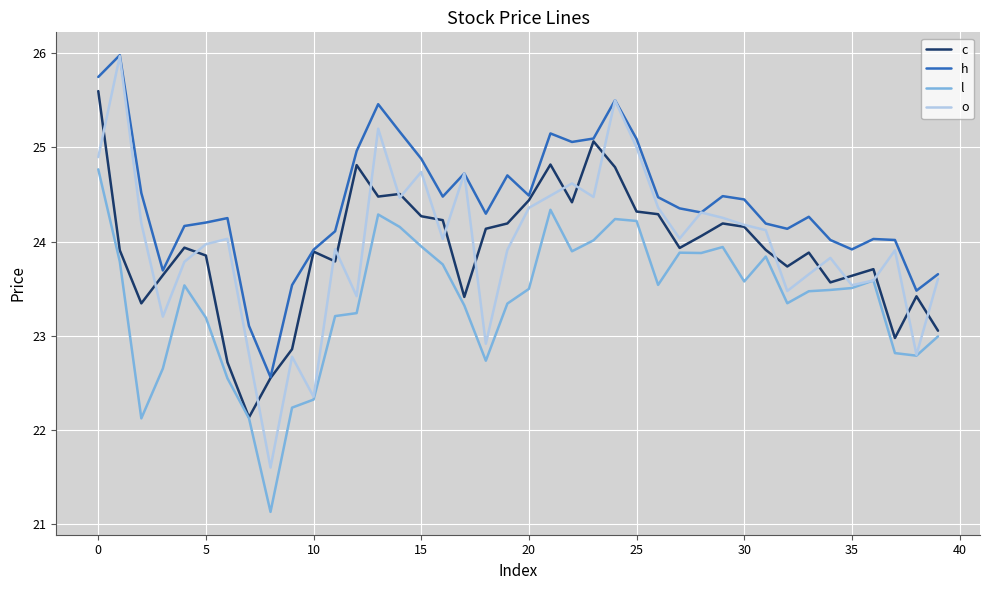

What is the maximum value shown in the chart?

26.0